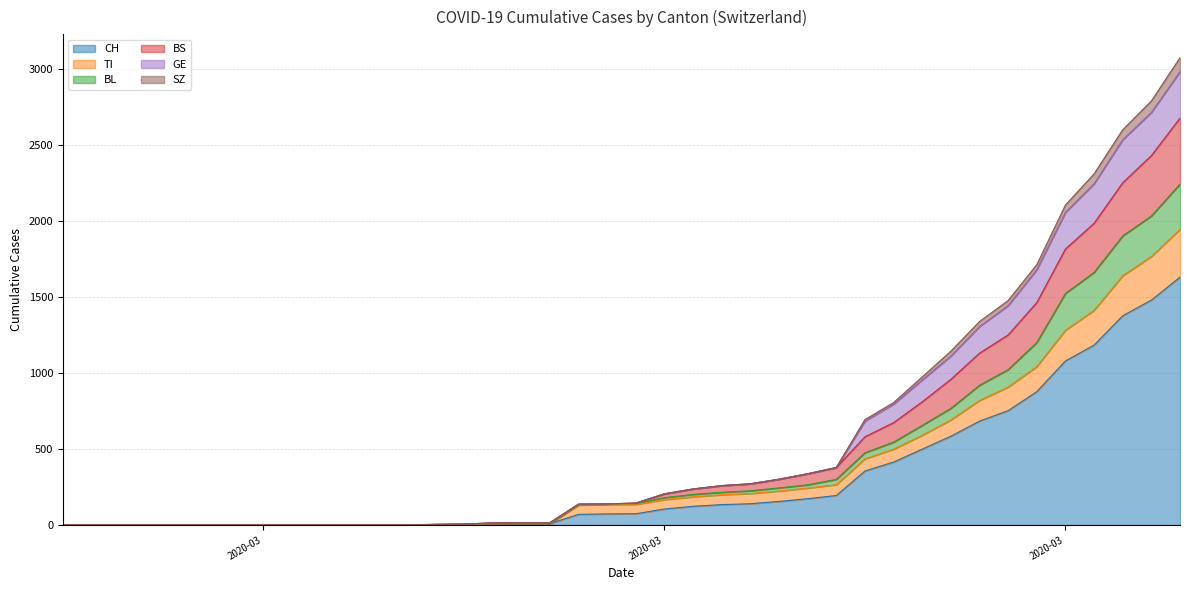

Rank the categories by SZ value from highest to lowest.

2020-04-04, 2020-04-03, 2020-04-02, 2020-04-01, 2020-03-31, 2020-03-30, 2020-03-29, 2020-03-28, 2020-03-27, 2020-03-26, 2020-03-25, 2020-03-24, 2020-03-23, 2020-03-22, 2020-03-21, 2020-03-20, 2020-03-19, 2020-03-18, 2020-03-17, 2020-03-16, 2020-03-15, 2020-03-14, 2020-03-12, 2020-03-13, 2020-03-11, 2020-03-10, 2020-03-09, 2020-03-06, 2020-03-07, 2020-03-08, 2020-02-25, 2020-02-26, 2020-02-27, 2020-02-28, 2020-02-29, 2020-03-01, 2020-03-02, 2020-03-03, 2020-03-04, 2020-03-05